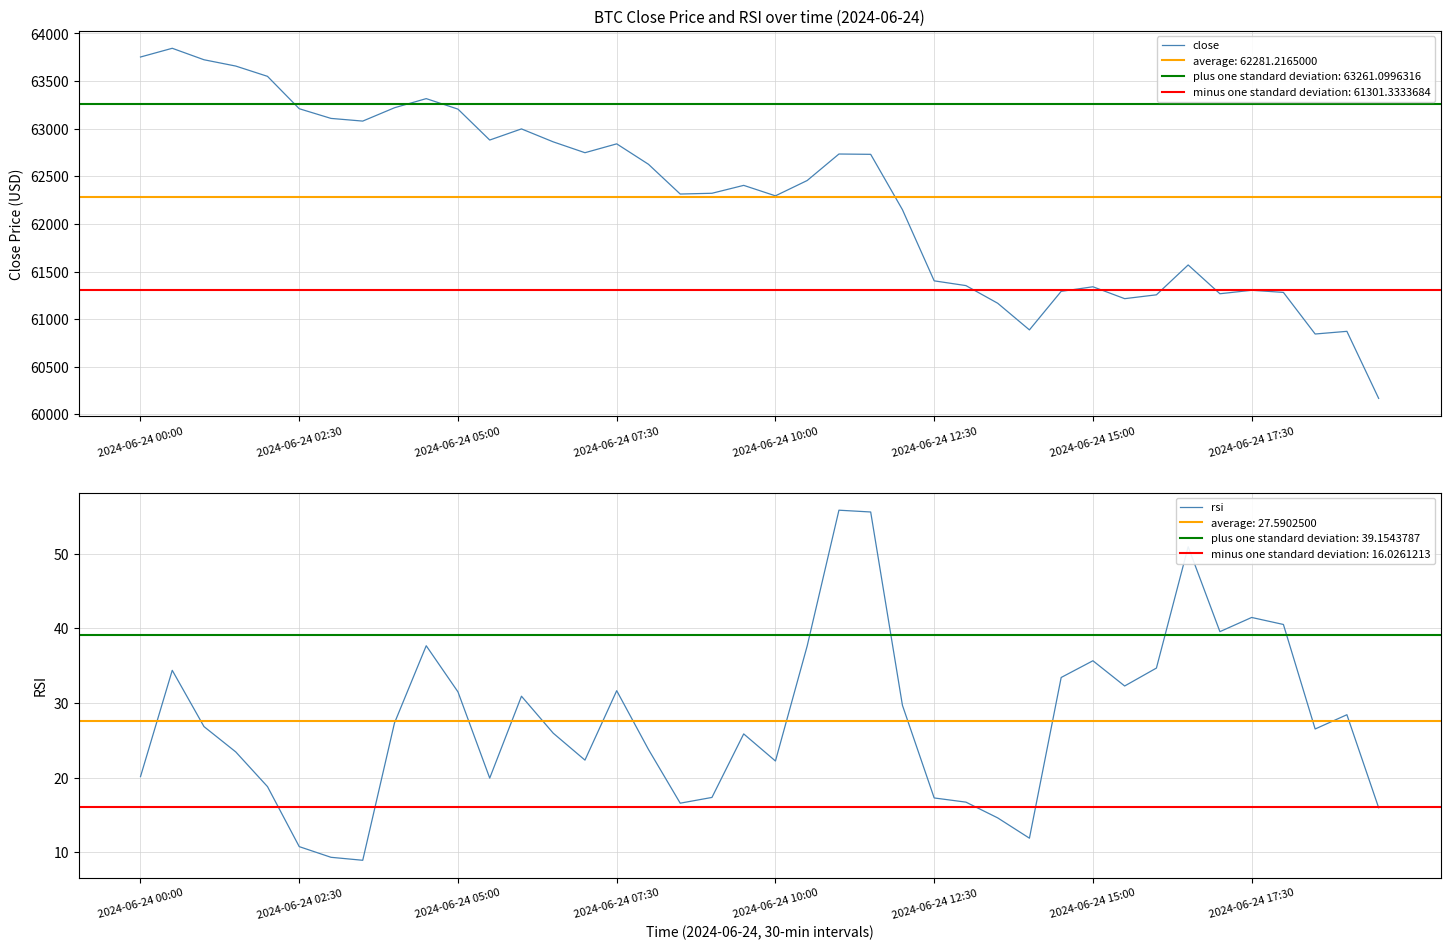

Which category has the highest value in the rsi series?

22